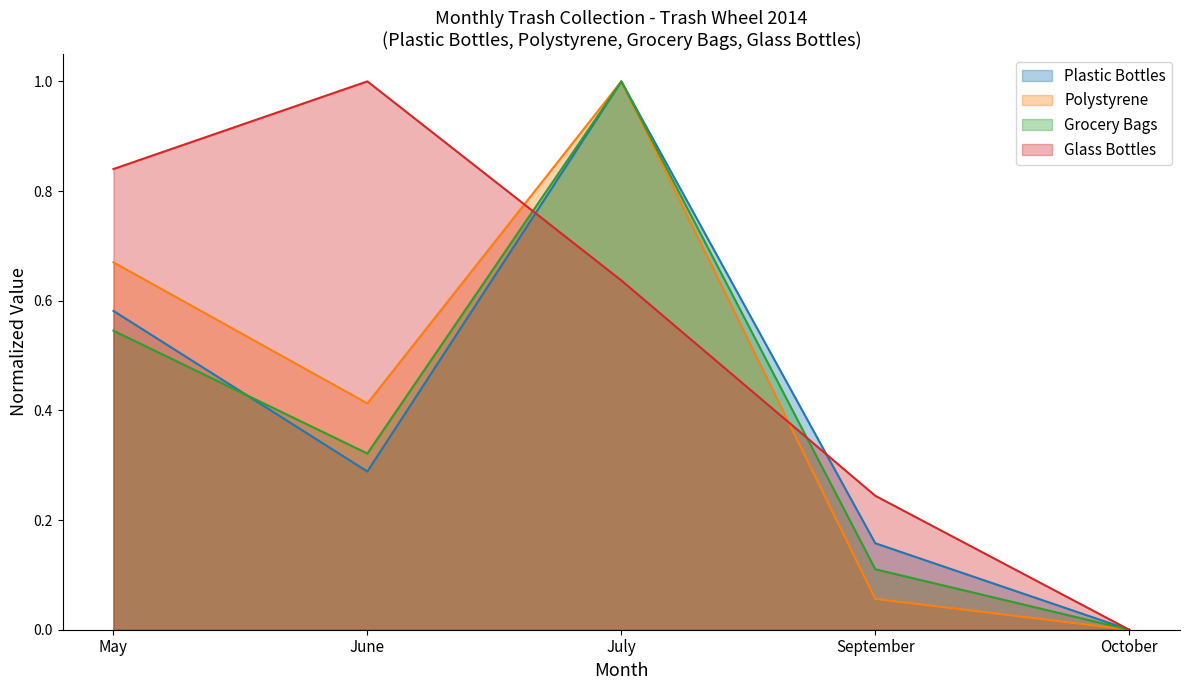

True or false: Grocery Bags and Plastic Bottles cross at least once.

True